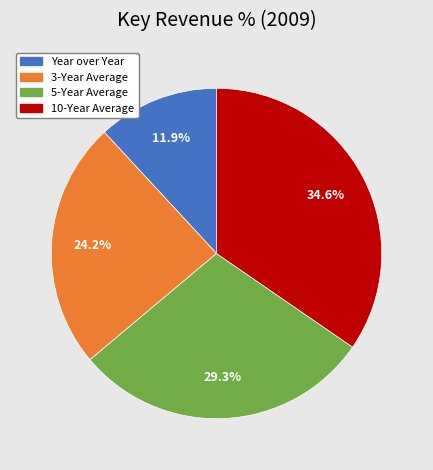

To the nearest percent, what is the difference between the 3-Year Average and 10-Year Average slice percentages?

10%